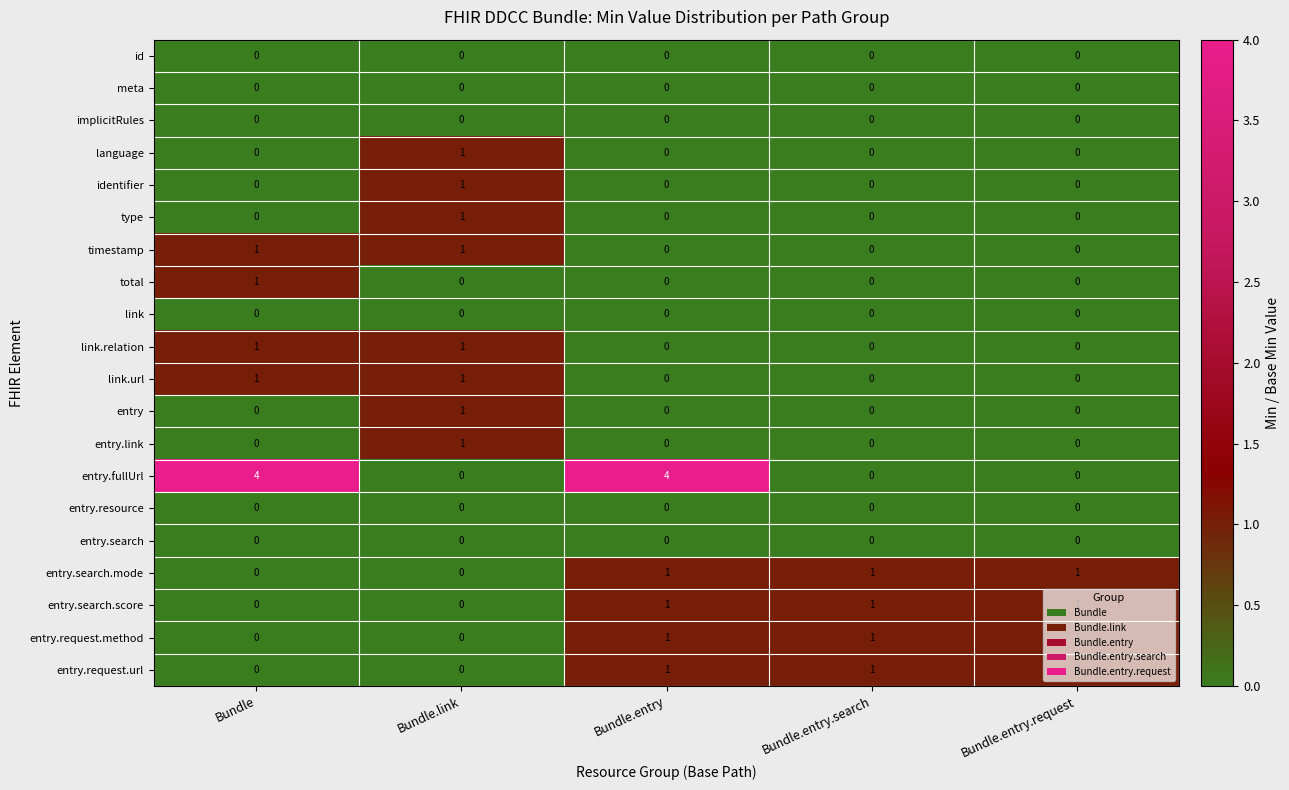

Between Bundle.entry and Bundle.entry.request, which series saw the biggest shift?

entry.fullUrl